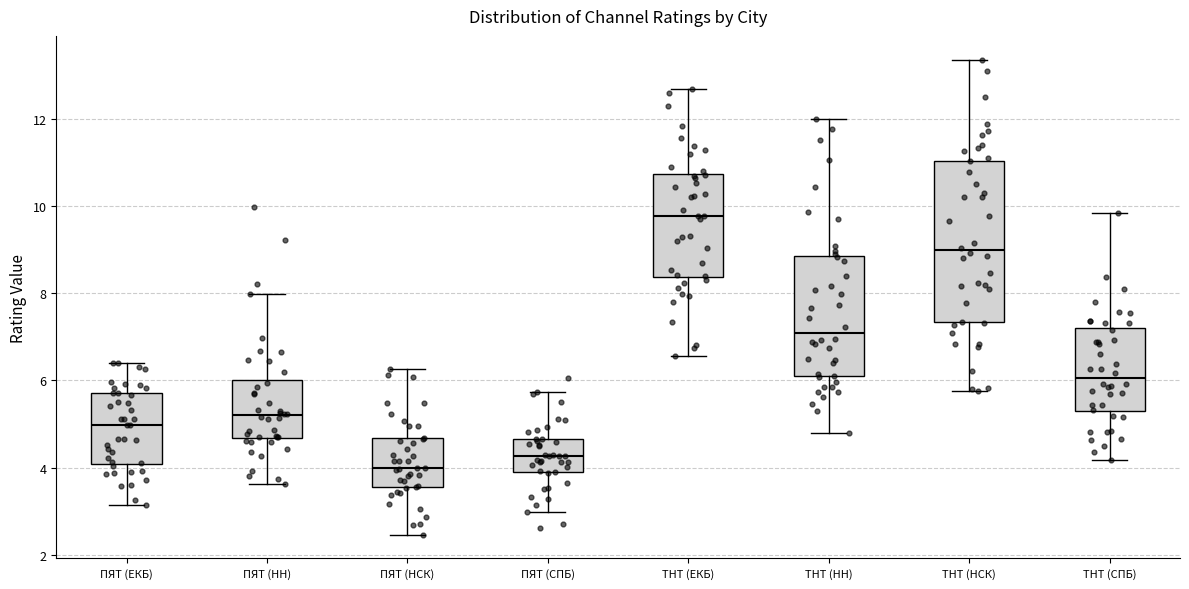

Where is the lower edge of the box for ТНТ (ЕКБ) on the y-axis? The values are not printed on the chart, so give them approximately, as read against the axis.

8.4